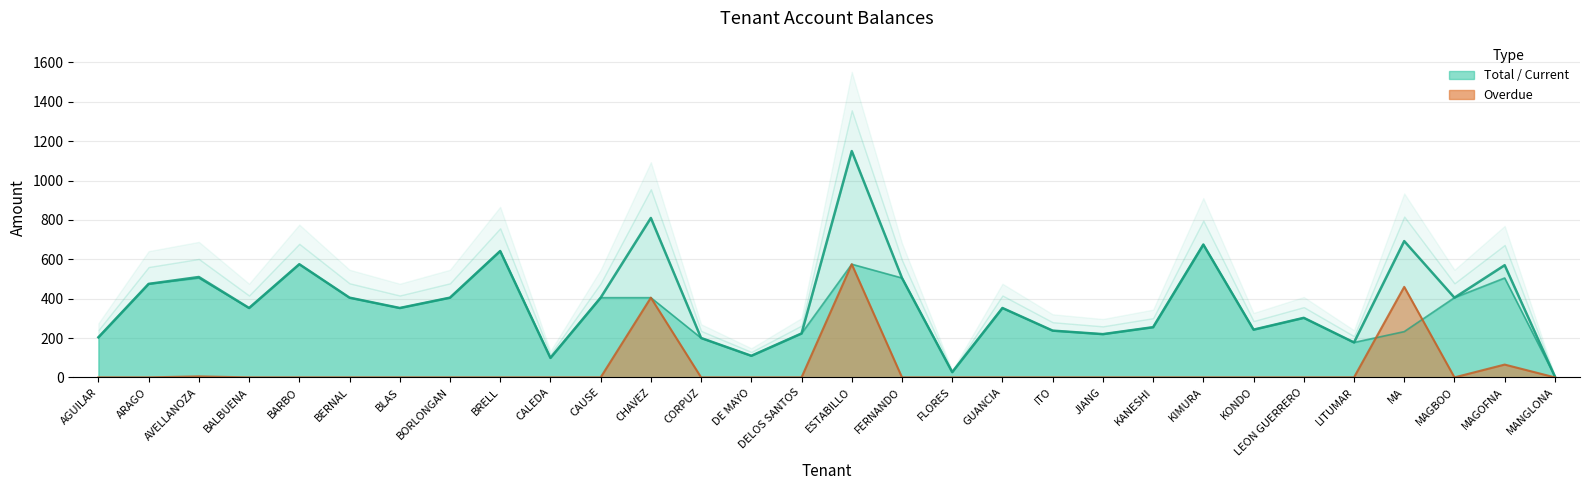

At KANESHI, list the series in order from smallest to largest.

Overdue, Total, Current